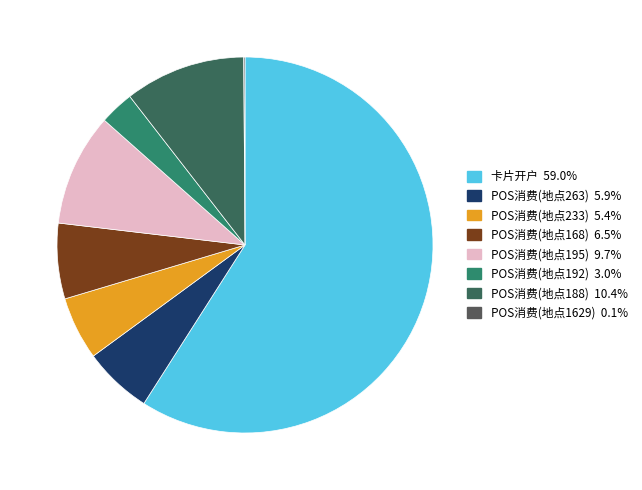

To the nearest percent, what is the combined percentage of POS消费(地点263) and POS消费(地点192)?

9%